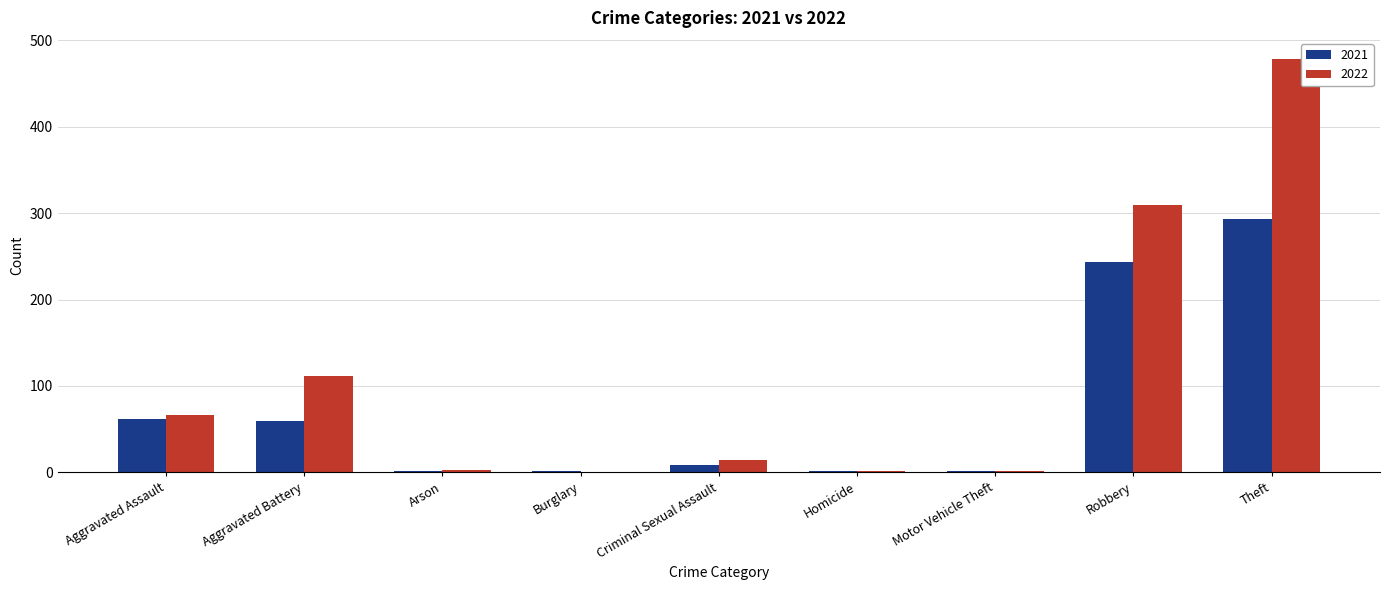

At which category does the chart reach its peak across all series?

Theft